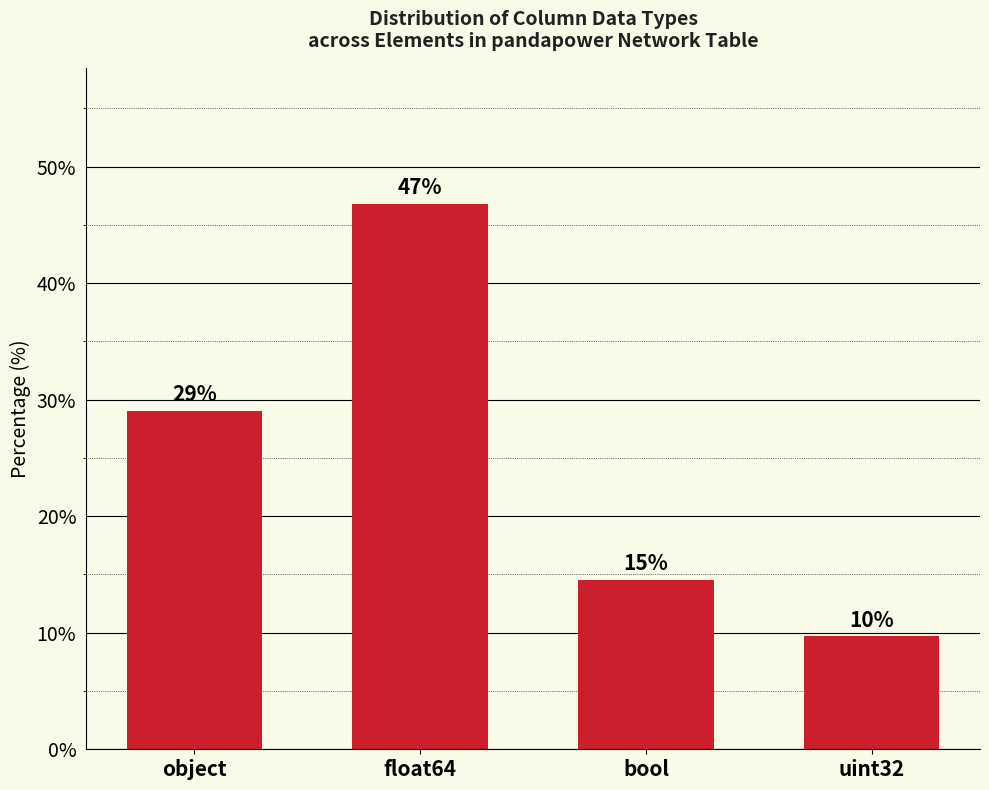

How many distinct data groups are displayed?

1